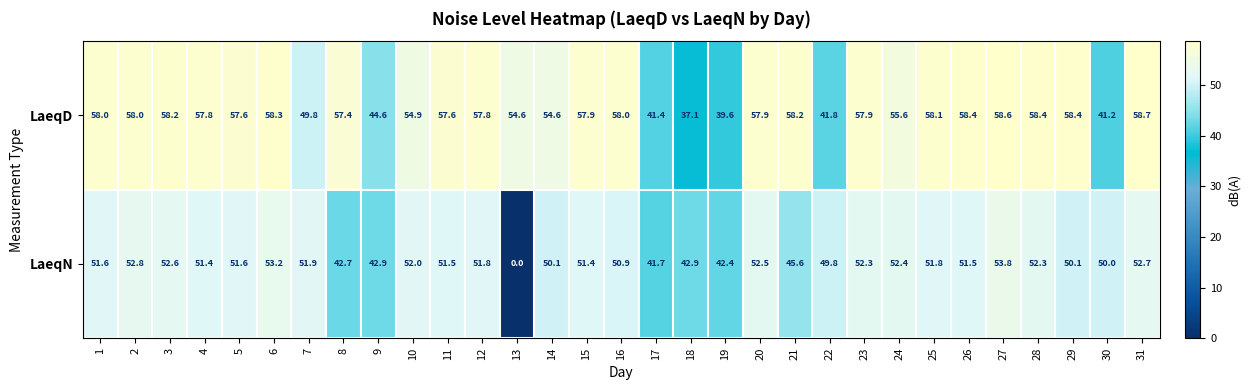

Rank the series by their average value, from highest to lowest.

LaeqD, LaeqN